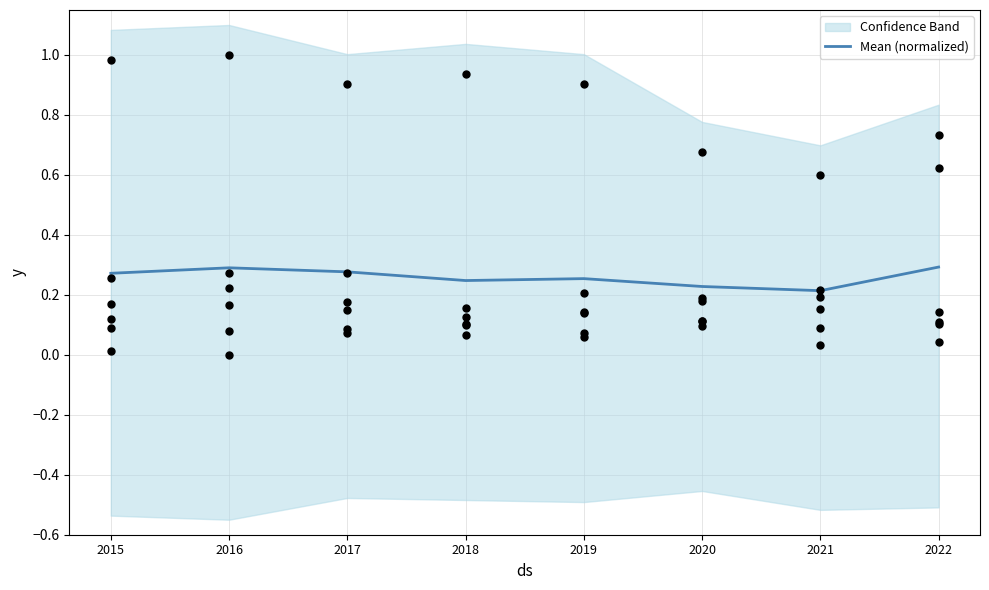

True or false: Mean (normalized) has a value of 0.3 at 2016.

True